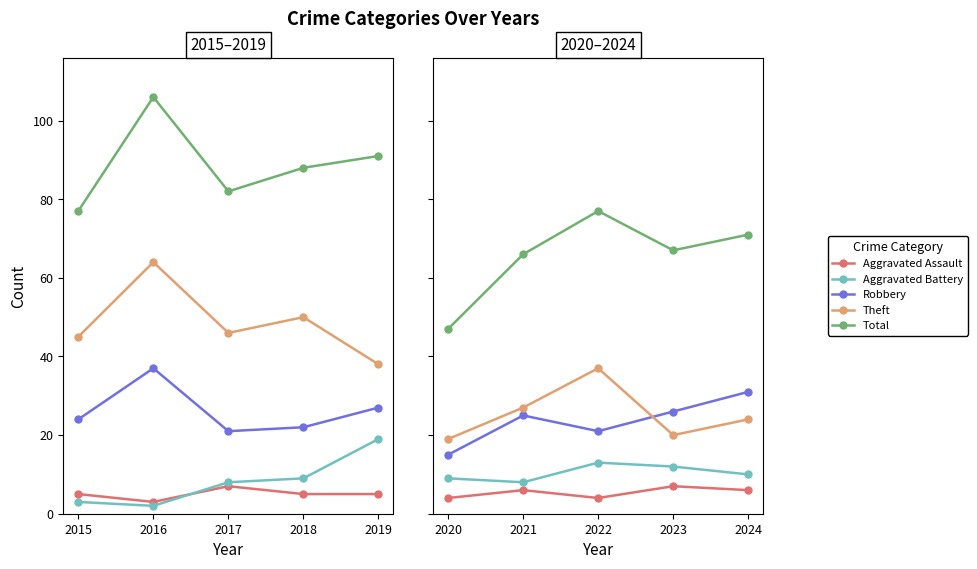

Is the value of Theft at 2024 greater than the value of Aggravated Battery at 2021?

Yes